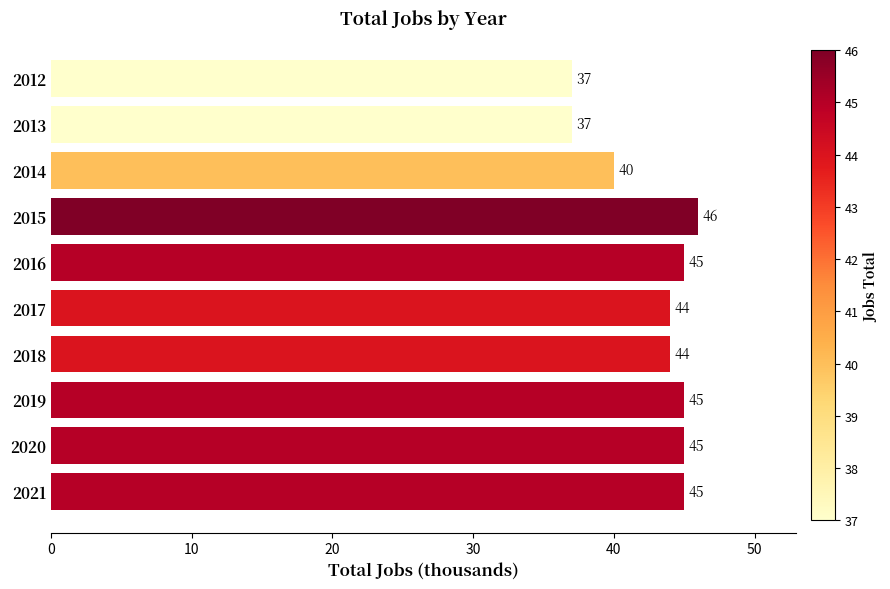

Does the chart contain stacked bars?

No